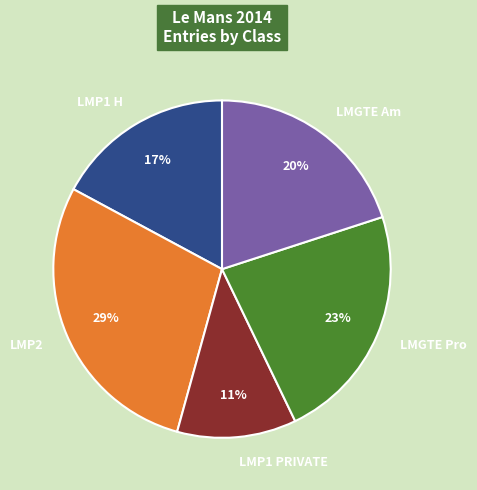

What is the largest slice in the pie chart?

LMP2